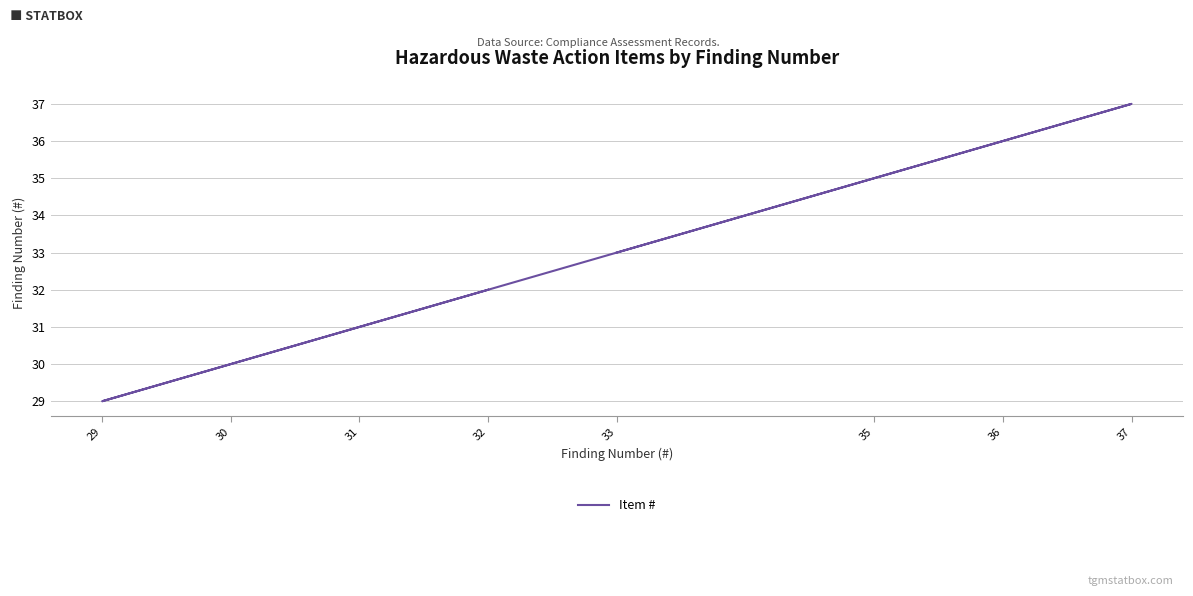

What is the ratio of the value at 36 to the value at 32?

1.1